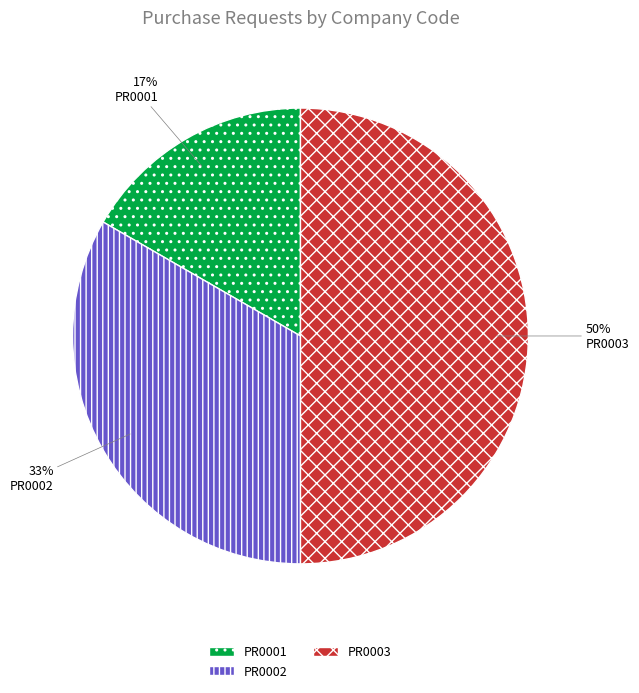

Does PR0002 account for over 50% of the chart?

No